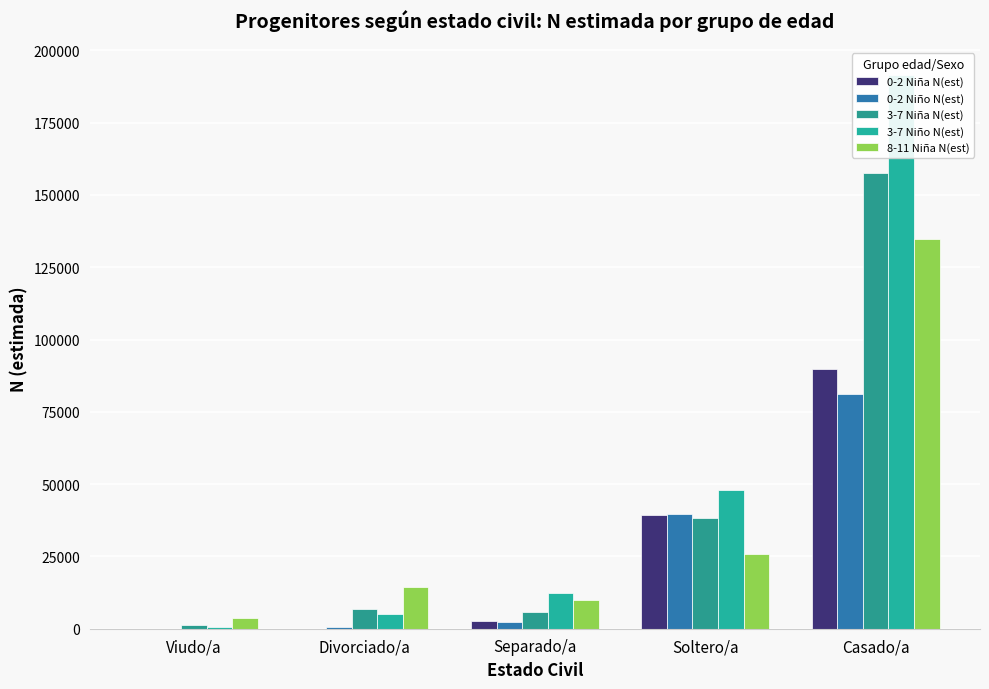

The value of 0-2 Niño N(est) at Separado/a is 2235. True or false?

True